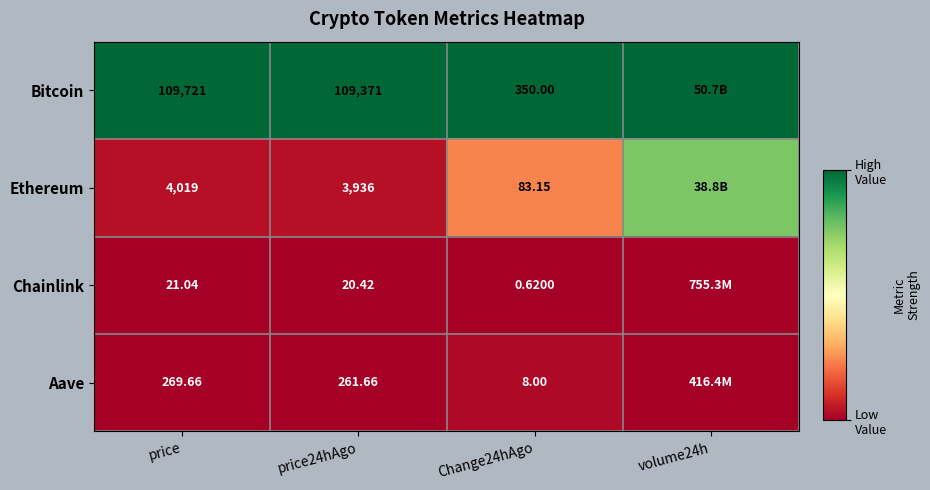

Is the value of Aave at price24hAgo greater than the value of Chainlink at Change24hAgo?

Yes